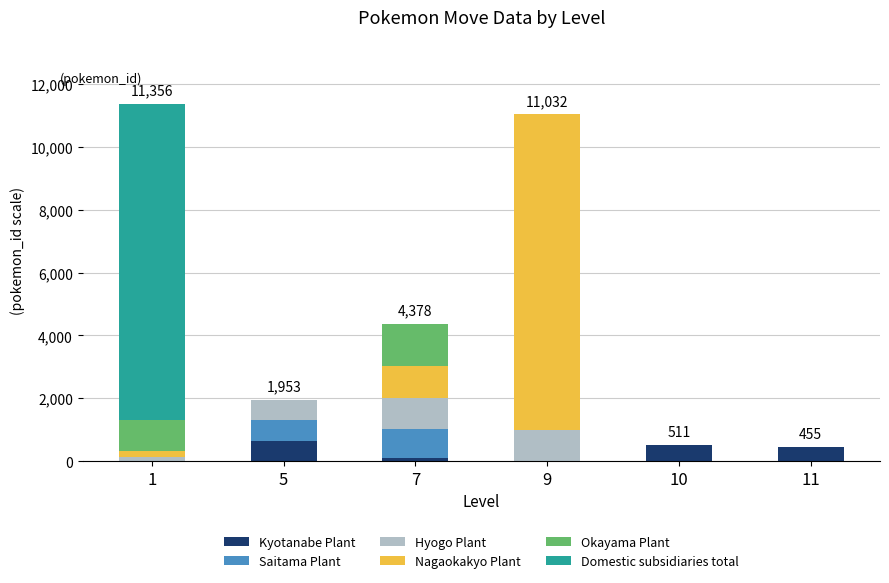

What are all the series names shown in the legend?

Kyotanabe Plant, Saitama Plant, Hyogo Plant, Nagaokakyo Plant, Okayama Plant, Domestic subsidiaries total